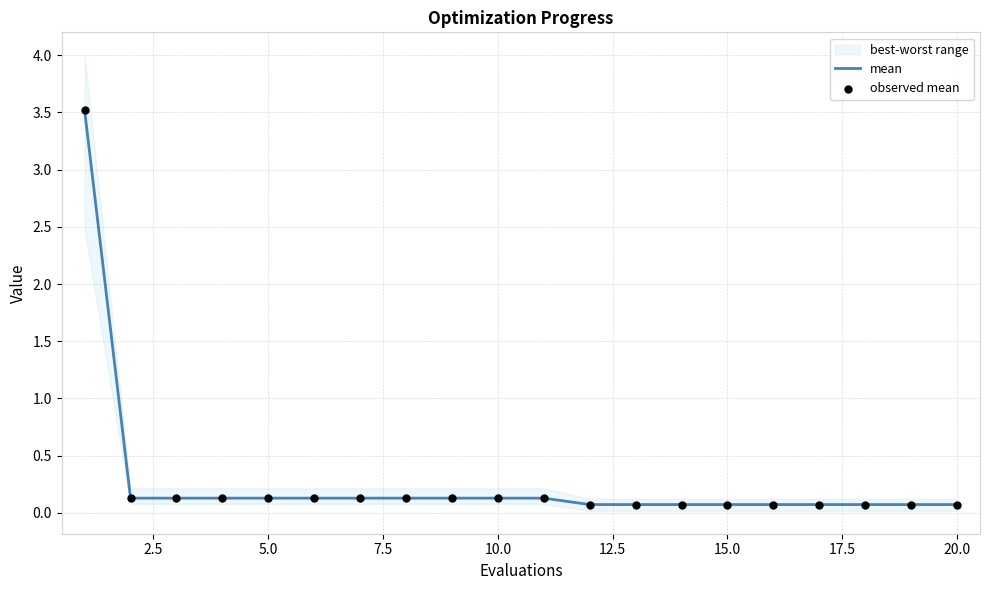

Is the value of observed mean at 11 greater than the value of mean at 22.5?

No